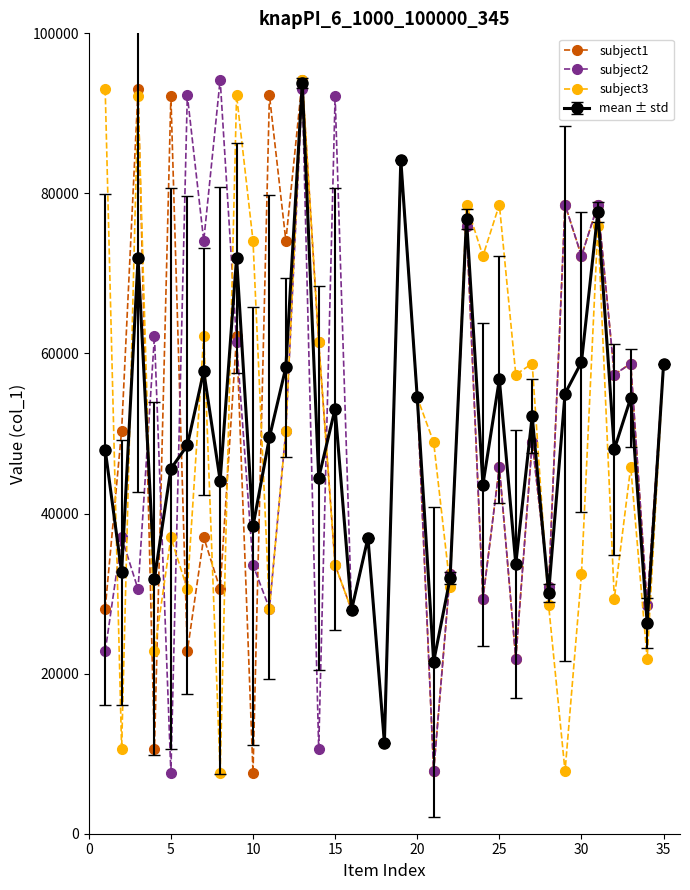

What is the highest value of the subject2 series?

94227.0